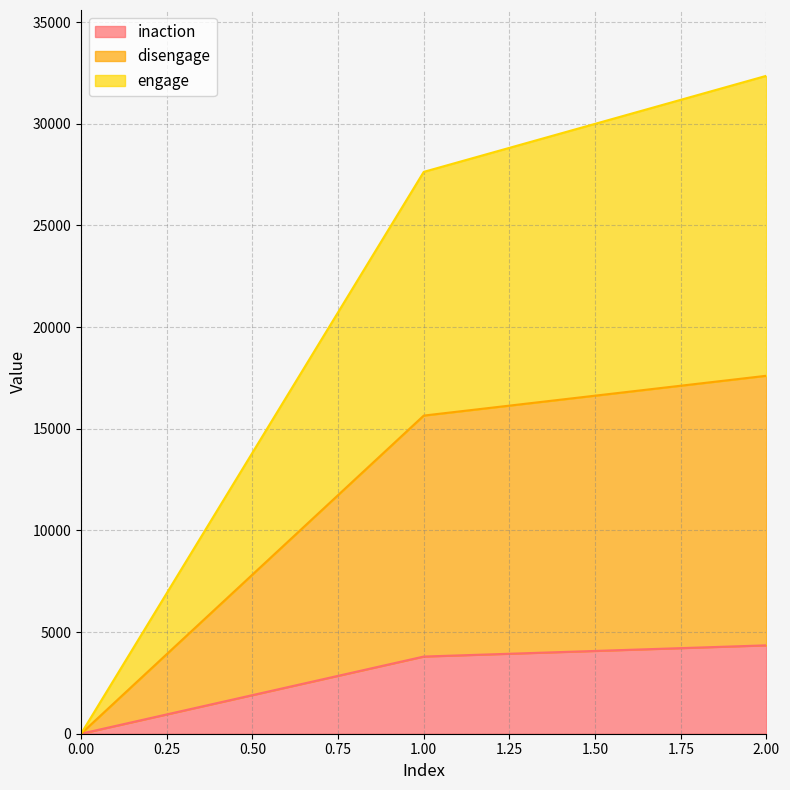

Rank the series by their average value, from lowest to highest.

inaction, disengage, engage